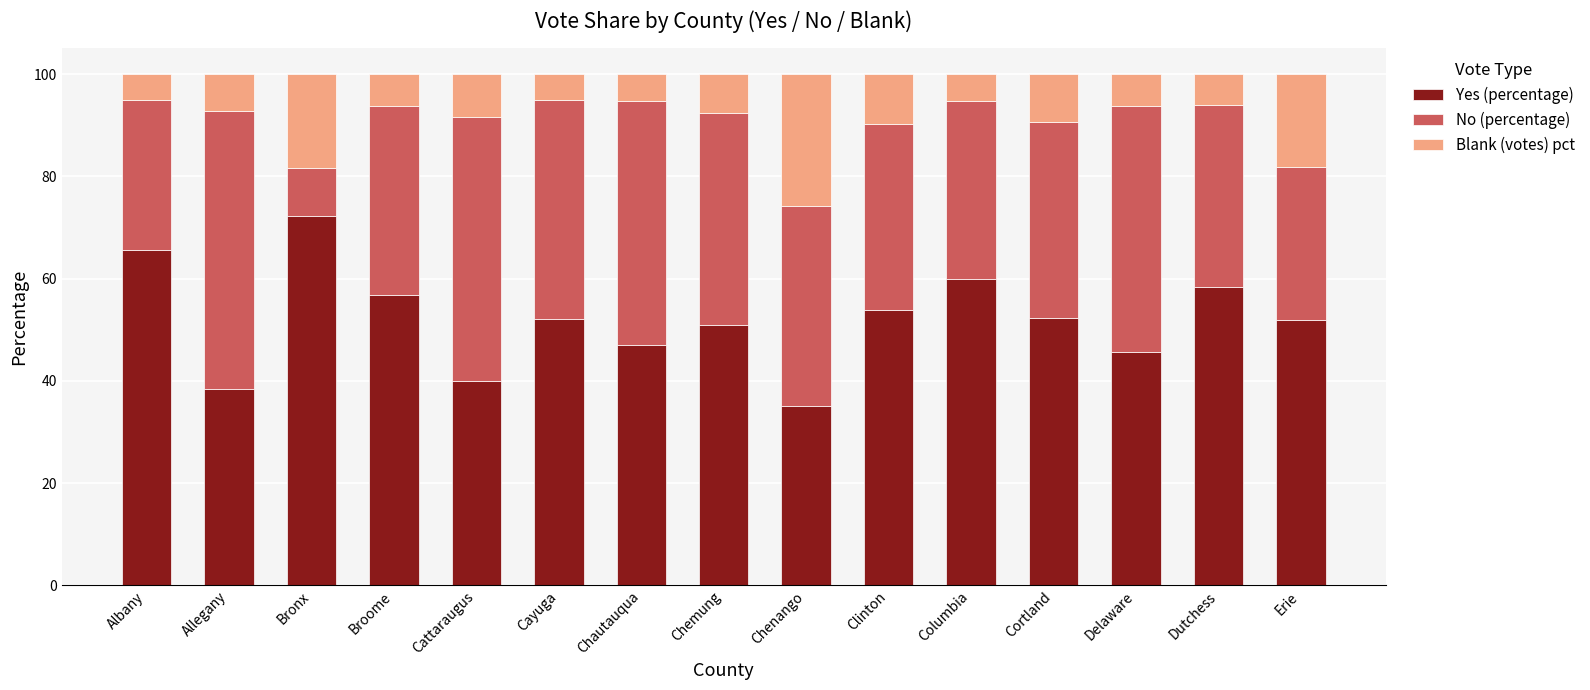

What are all the series names shown in the legend?

Yes (percentage), No (percentage), Blank (votes) pct